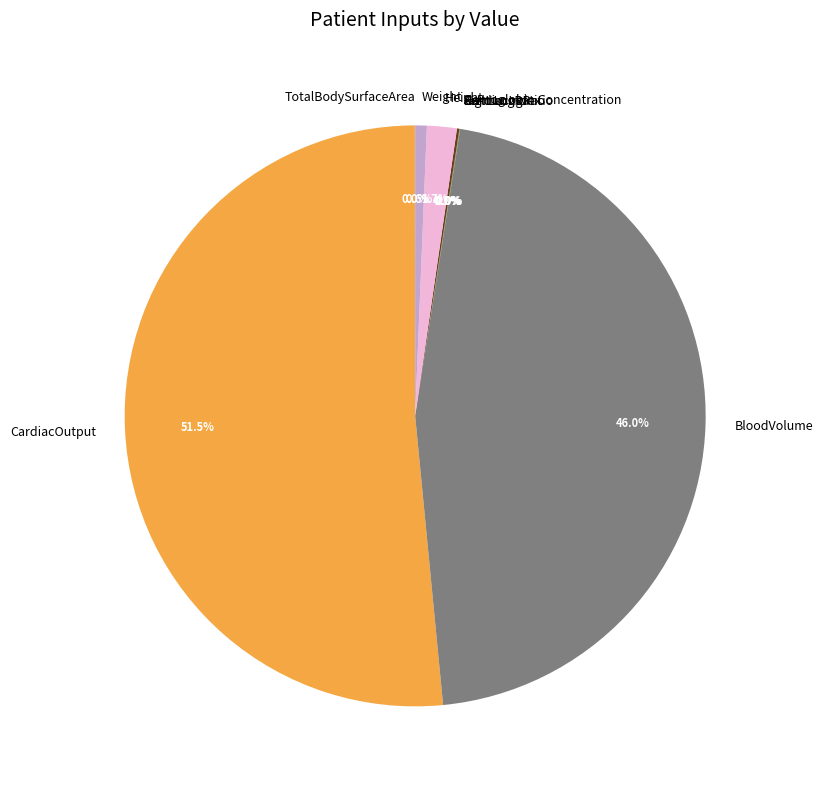

What percentage is the BloodVolume slice, to the nearest percent?

46%